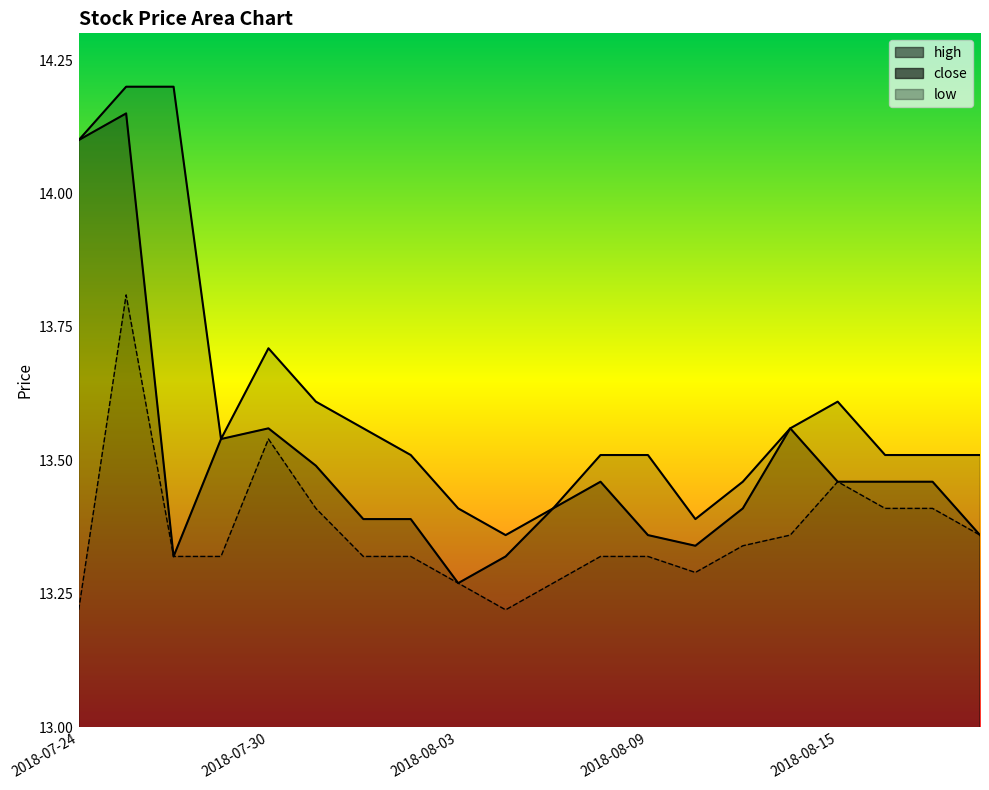

The value of high at 2018-07-30 is 5.5. True or false?

False